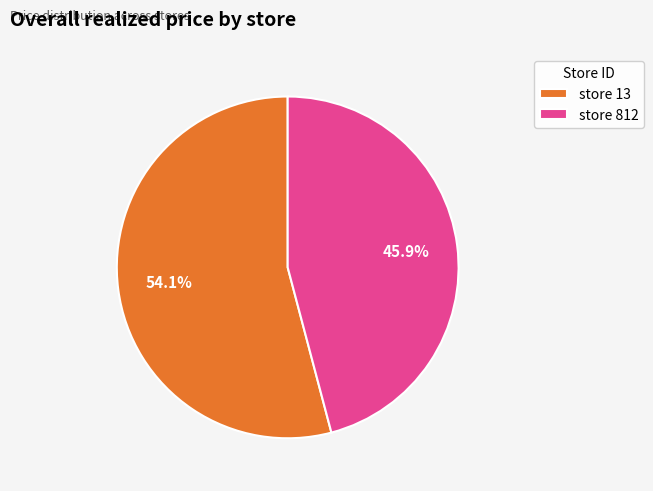

Is there any slice that represents more than half of the pie?

Yes